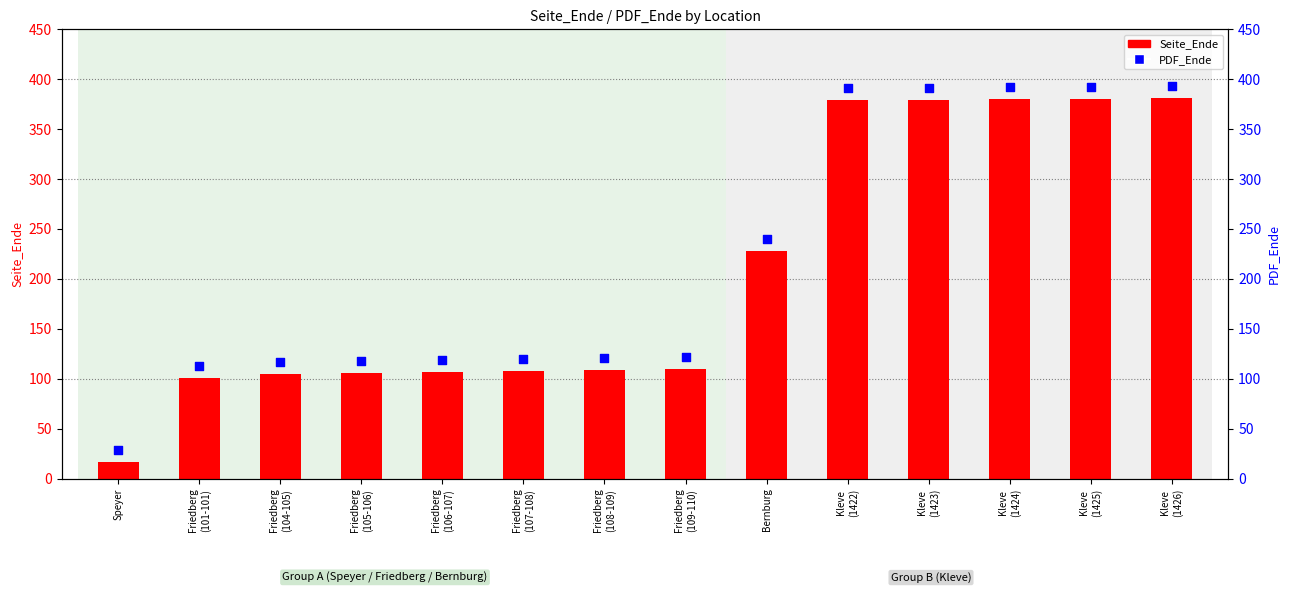

Which series reaches the maximum Y coordinate?

PDF_Ende